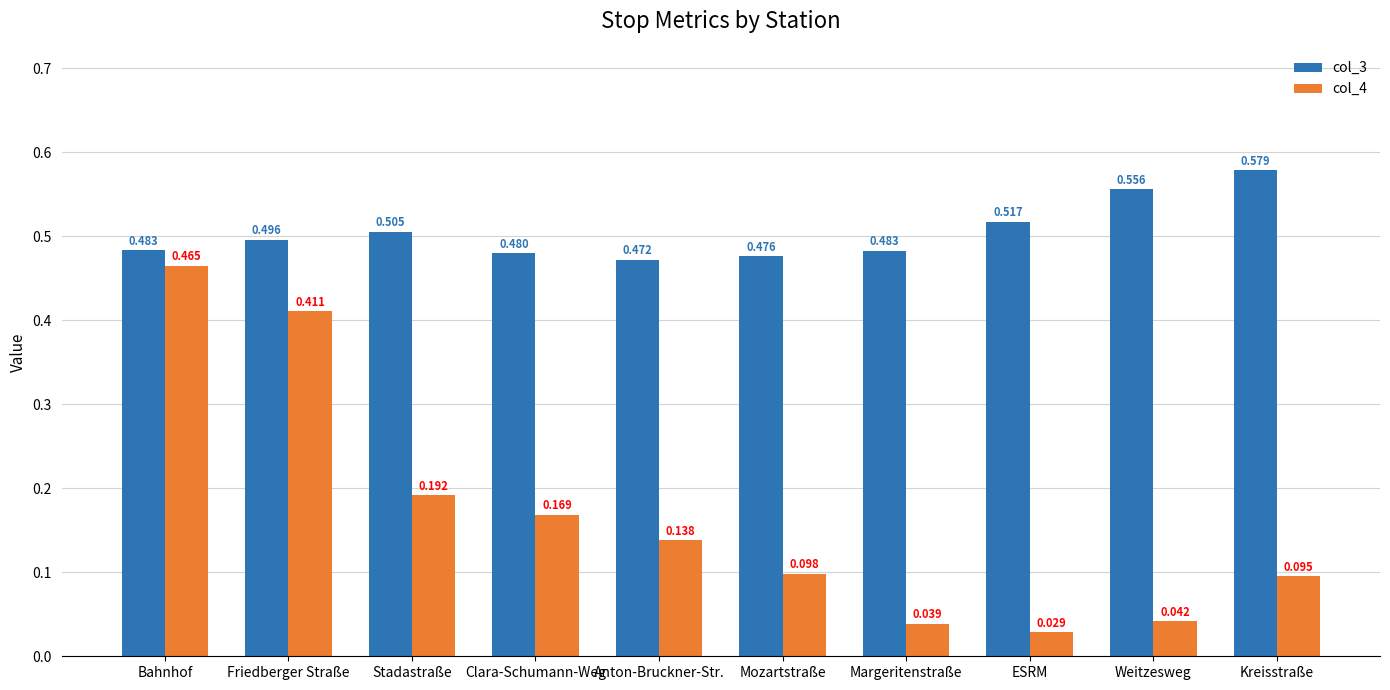

Which category has the lowest value in the col_3 series?

Anton-Bruckner-Str.